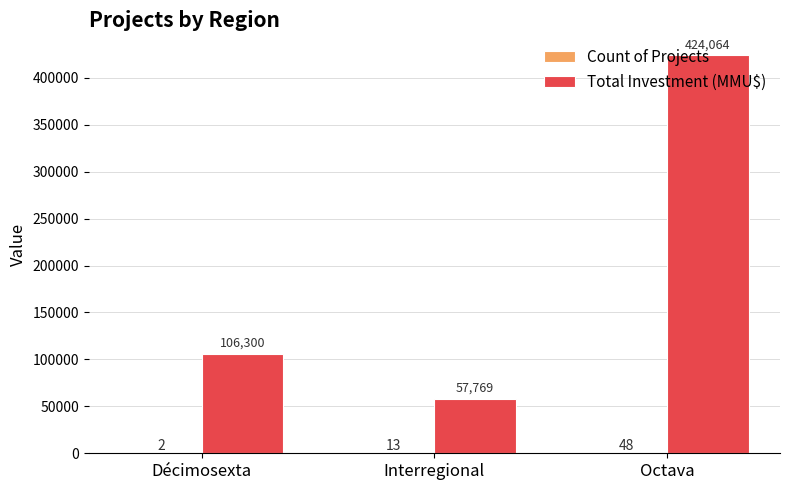

Which series changed the most between Décimosexta and Octava?

Total Investment (MMU$)